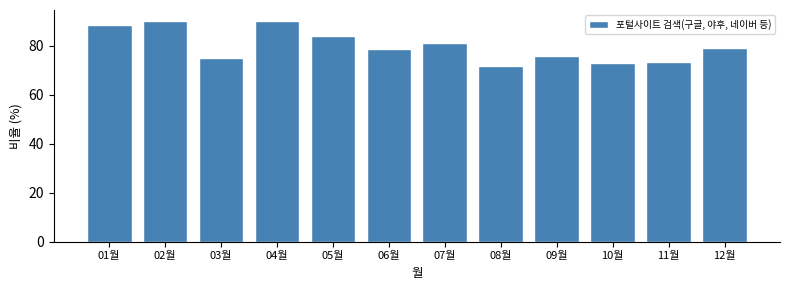

Reading left to right, transcribe all the data shown in this chart.

88.2	90.0	74.8	90.0	84.0	78.4	80.9	71.6	75.7	72.7	73.4	79.0